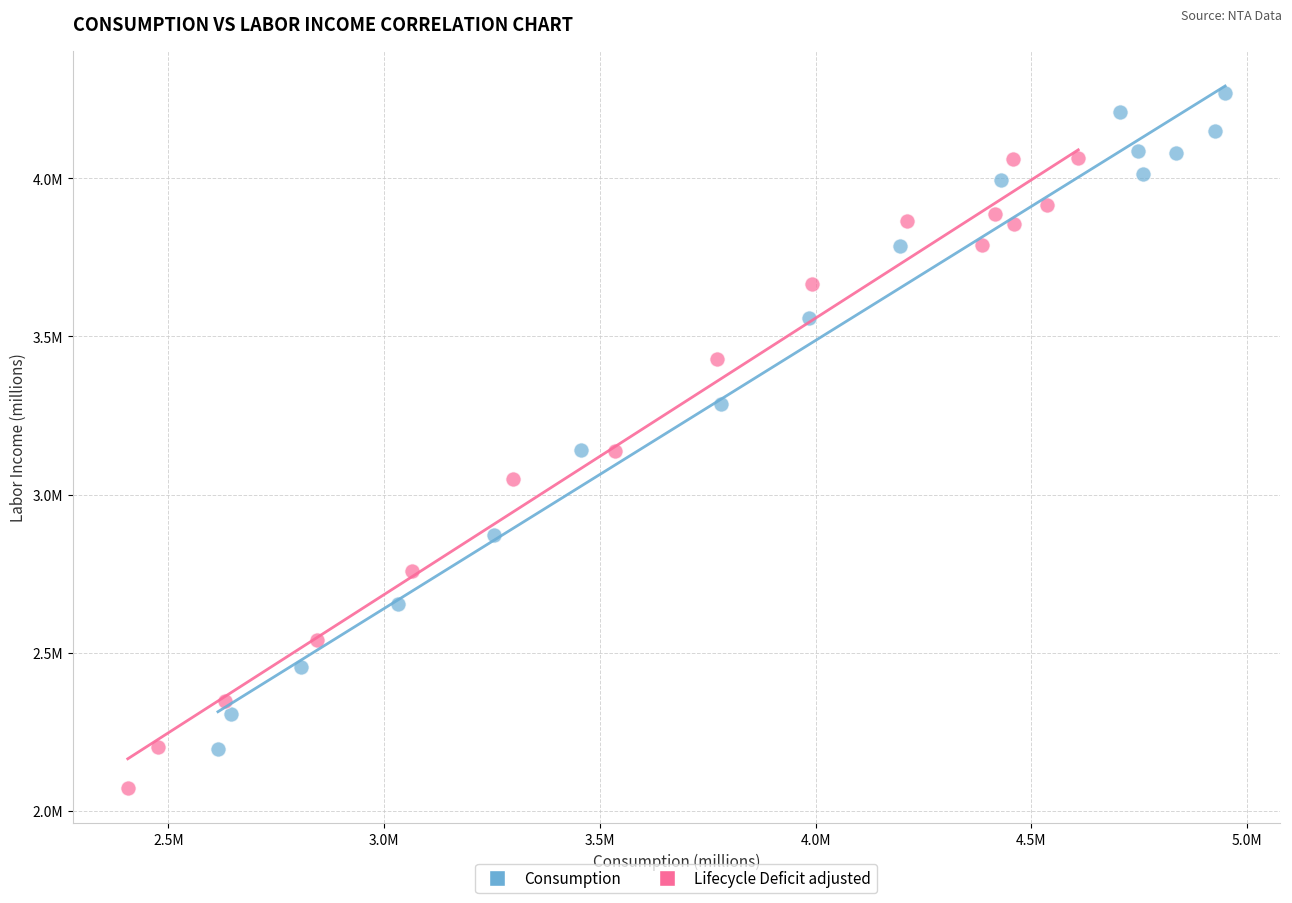

Which series contains the highest Y value?

Consumption